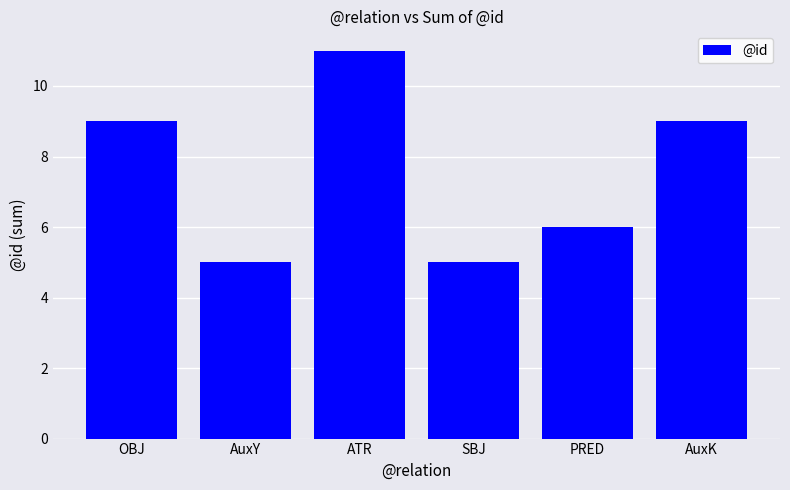

What is the sum of all values?

45